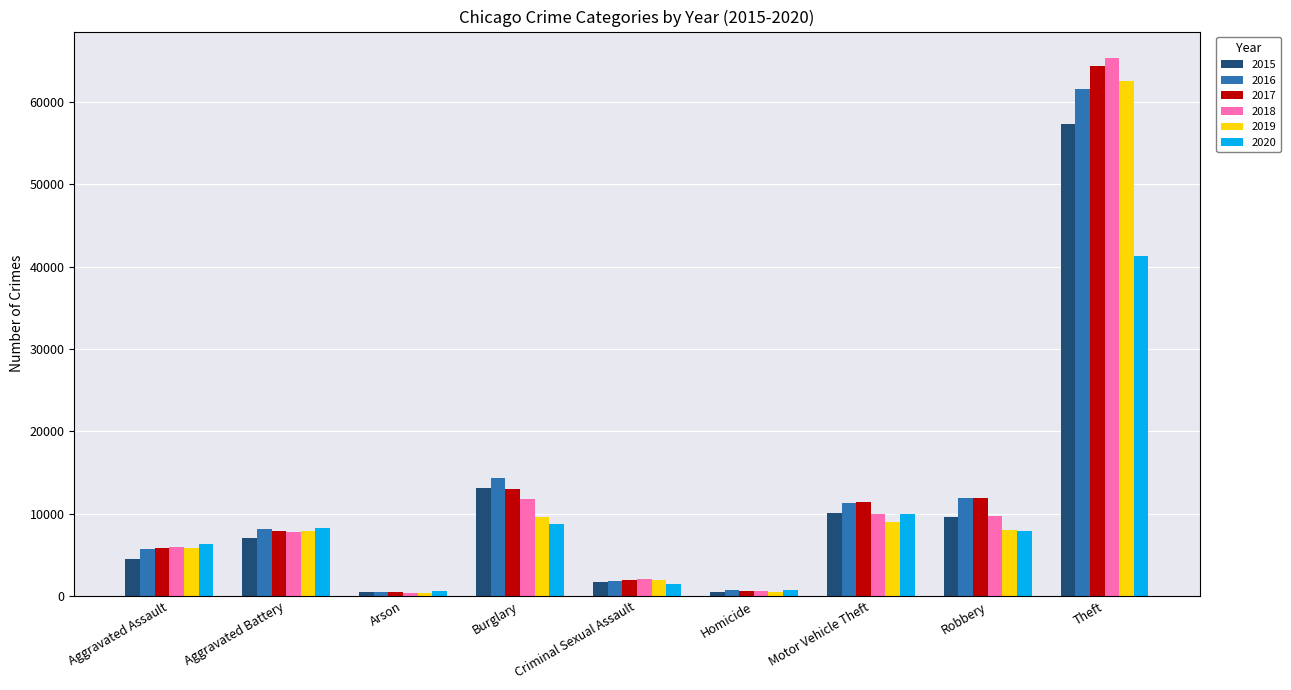

The 2015 series shows 7018 at Aggravated Battery. True or false?

True